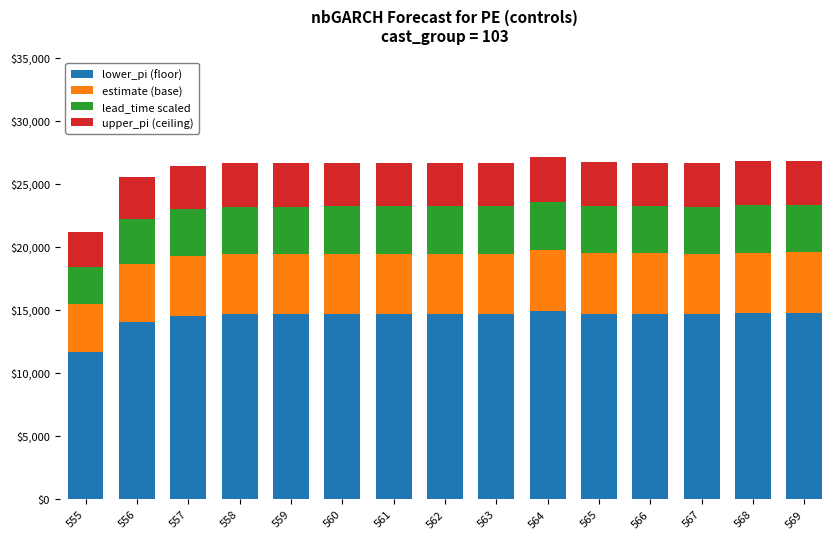

Count the number of categories in the chart.

15